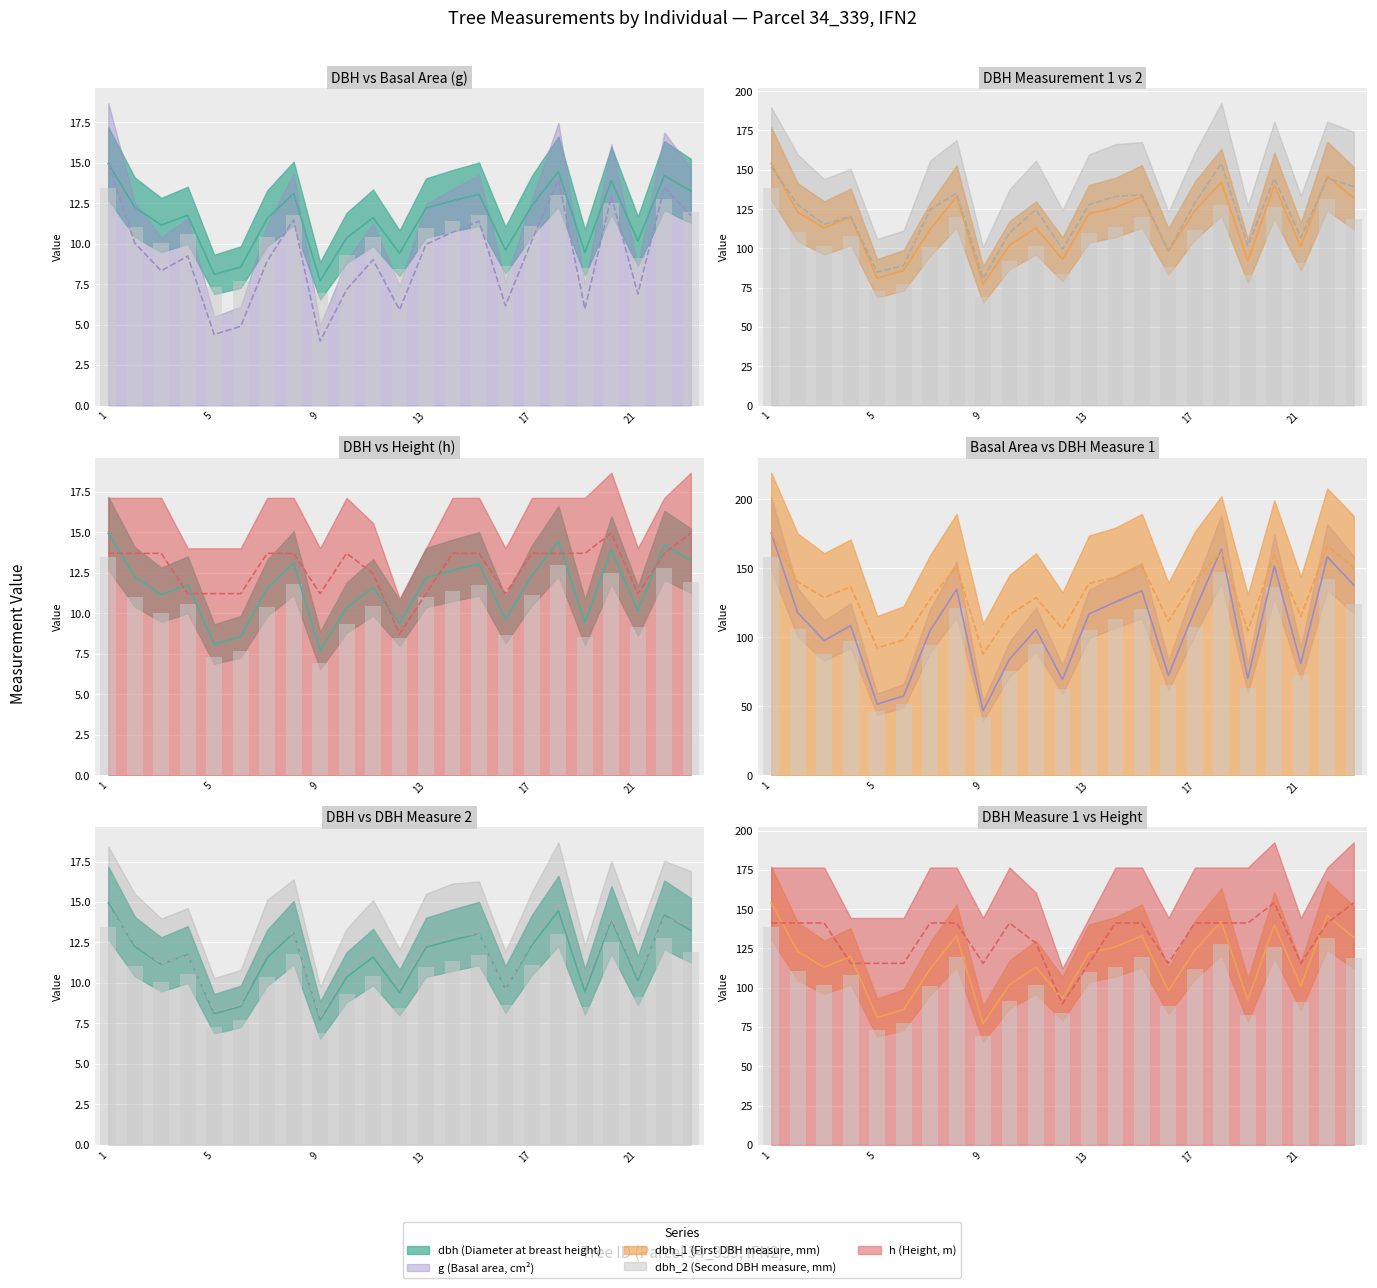

What is the approximate value of dbh at 34_339_12?

9.4